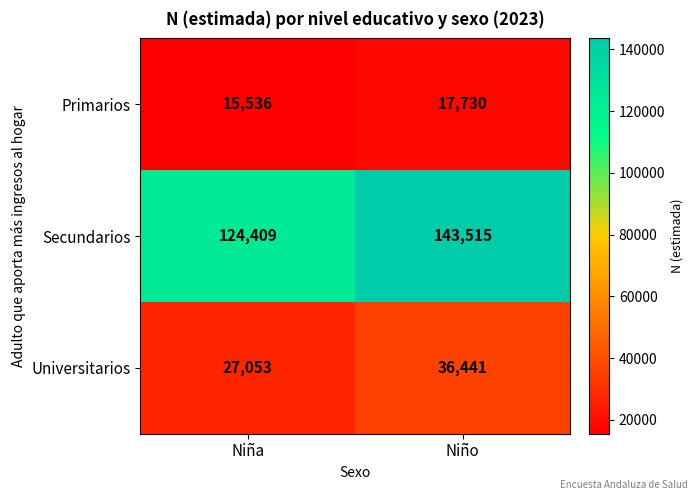

At which category is the sum across all series the highest?

Niño